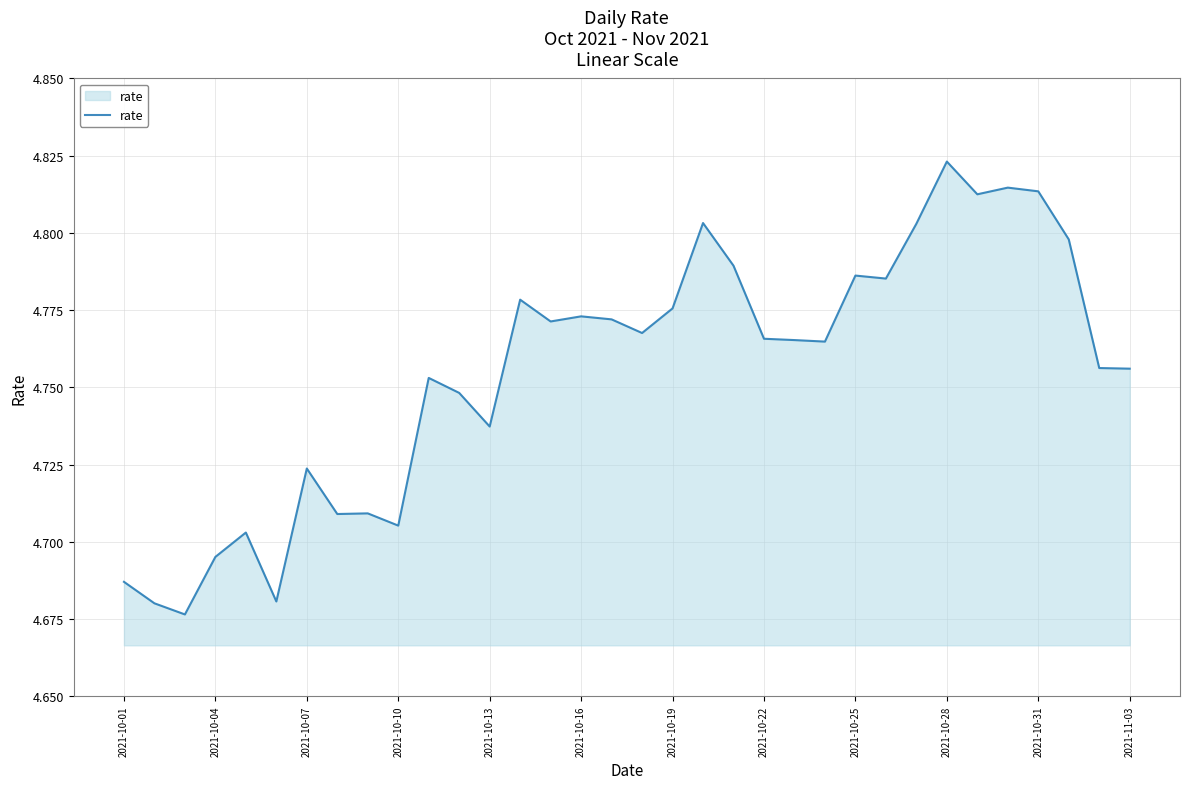

Does the chart have visible grid lines?

Yes